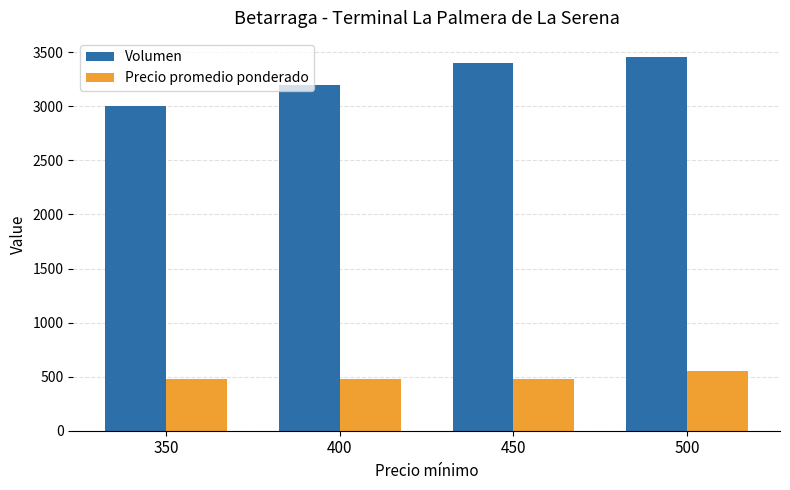

What is the total value across all series at 500?

4010